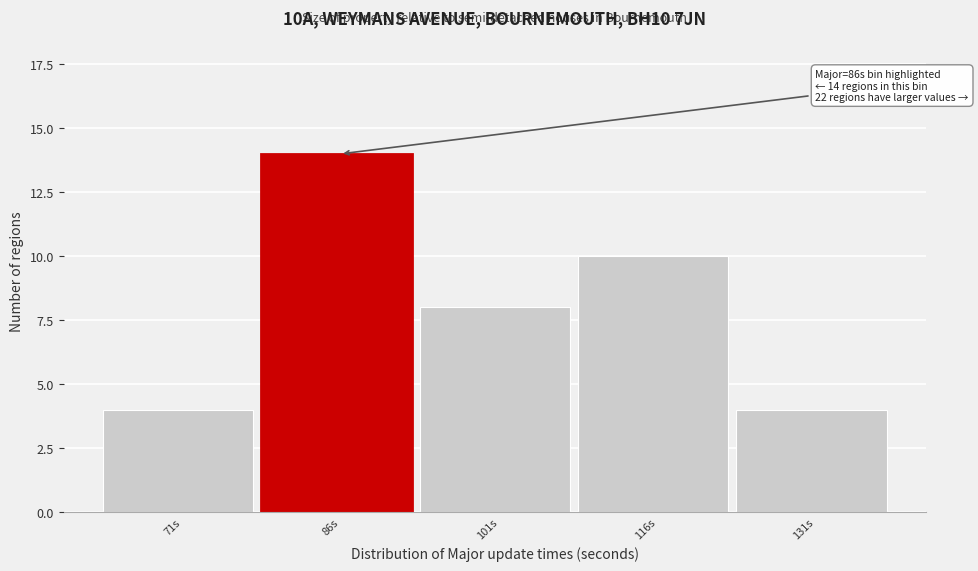

Reading right to left, what are all the values shown in this chart?

131s=4	116s=10	101s=8	86s=14	71s=4